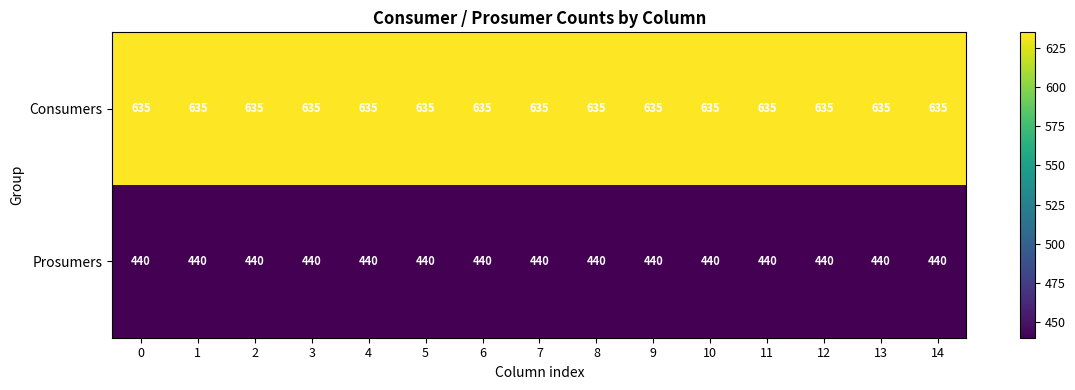

The Consumers series shows 635 at 10. True or false?

True